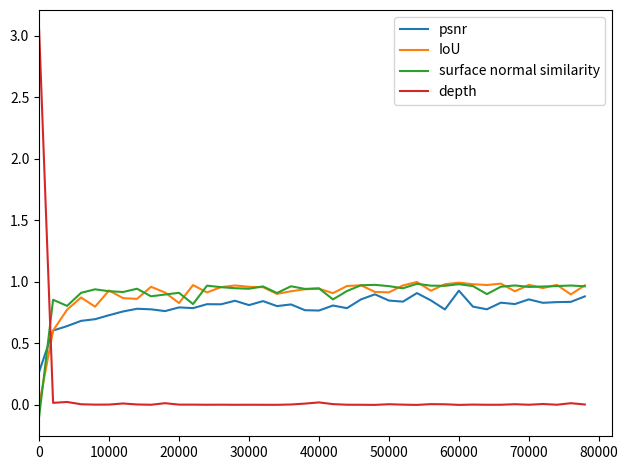

True or false: surface normal similarity has more than 0 interior local peaks.

True